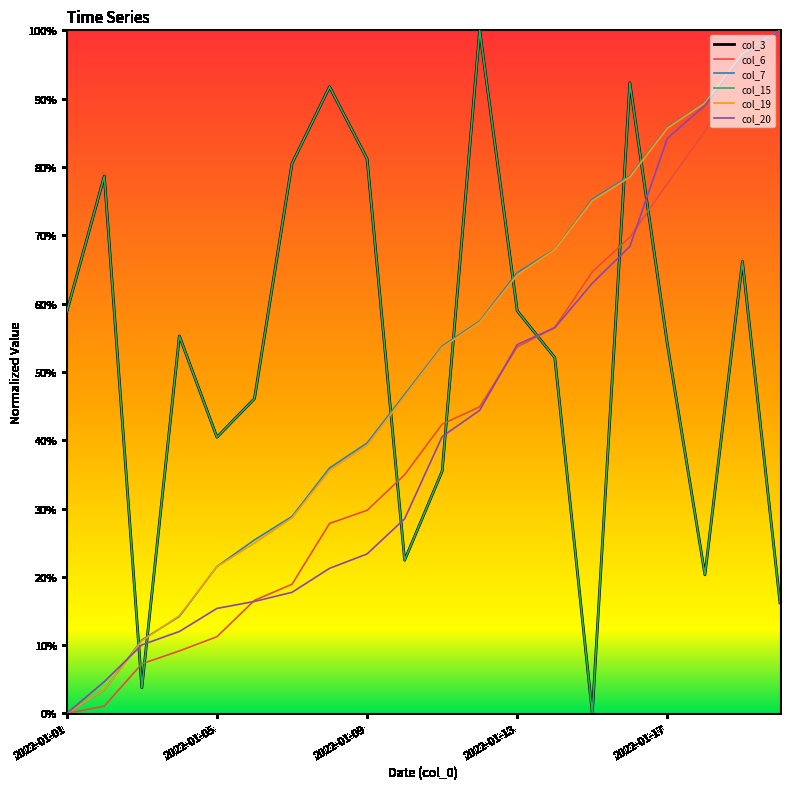

How many data points does each series have?

20